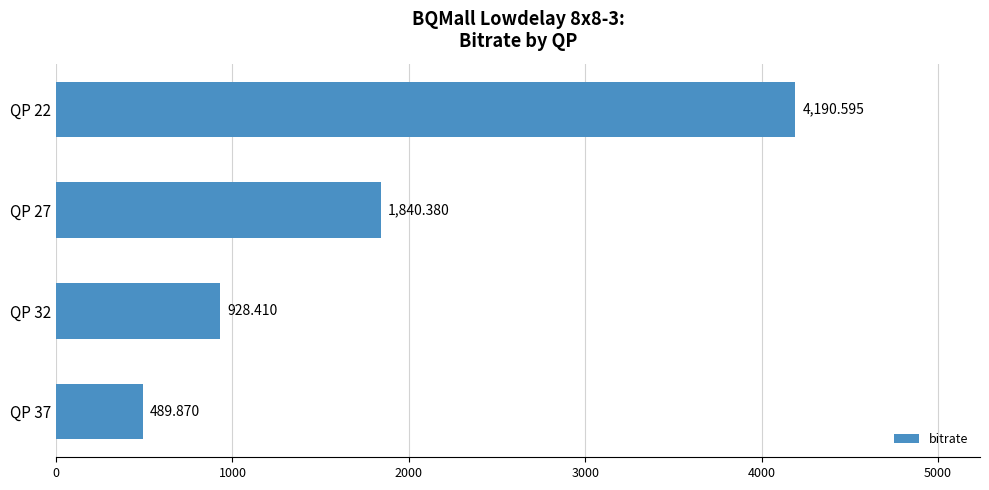

How many values exceed 1840?

2